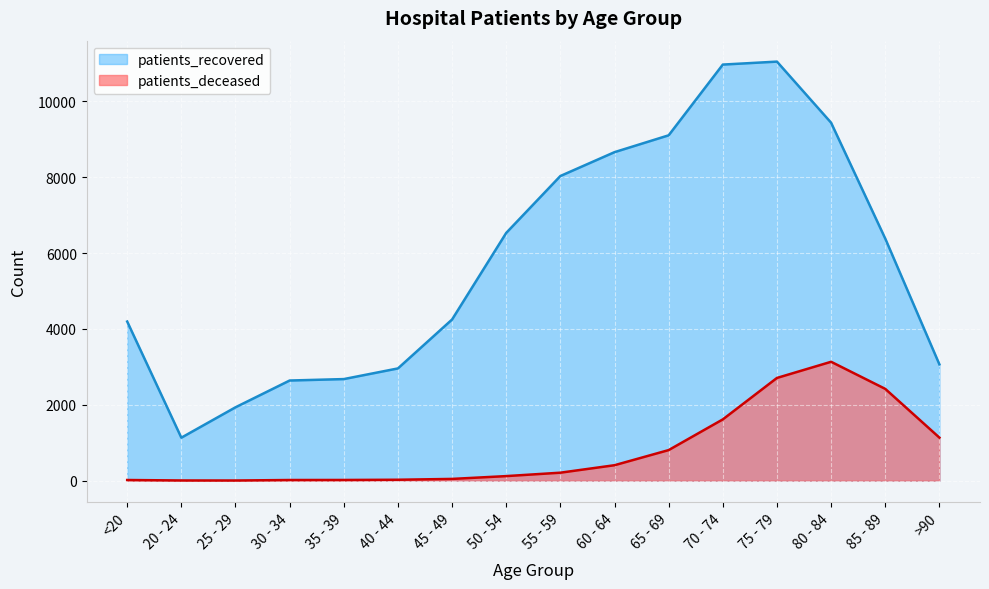

At which label does patients_recovered reach its peak?

75 - 79